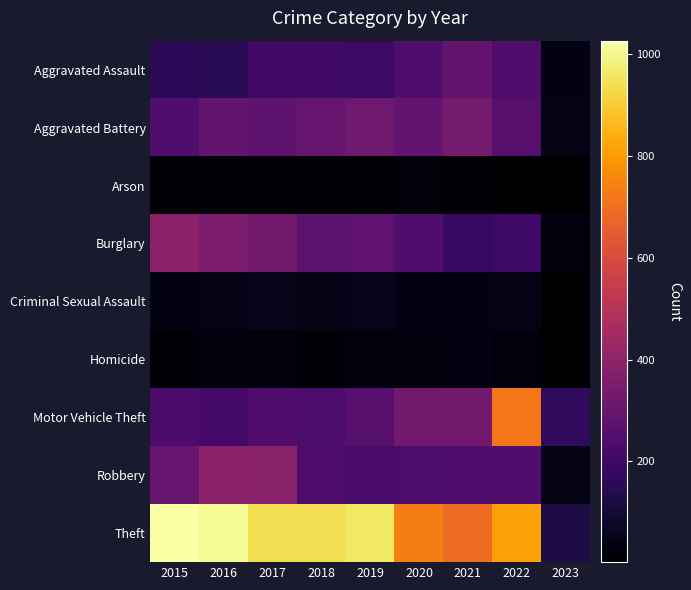

Count the number of data series in this chart.

9